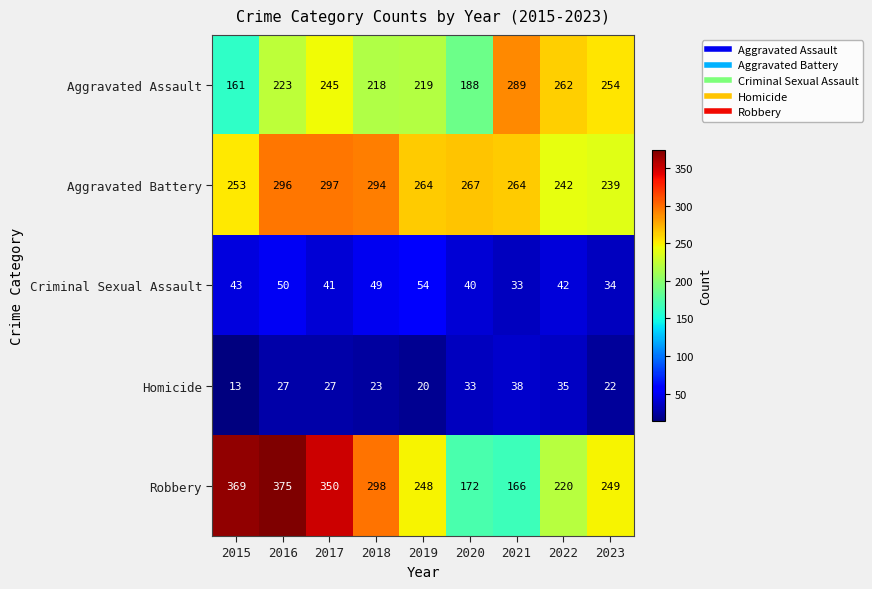

What is the approximate value of Criminal Sexual Assault at 2017, to the nearest 5?

40